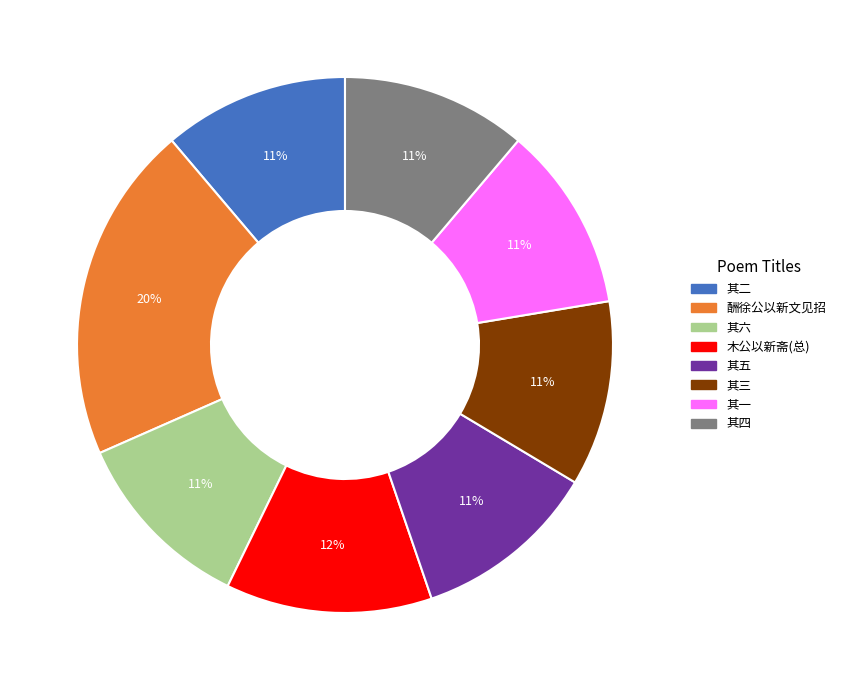

Does any single category account for the majority?

No